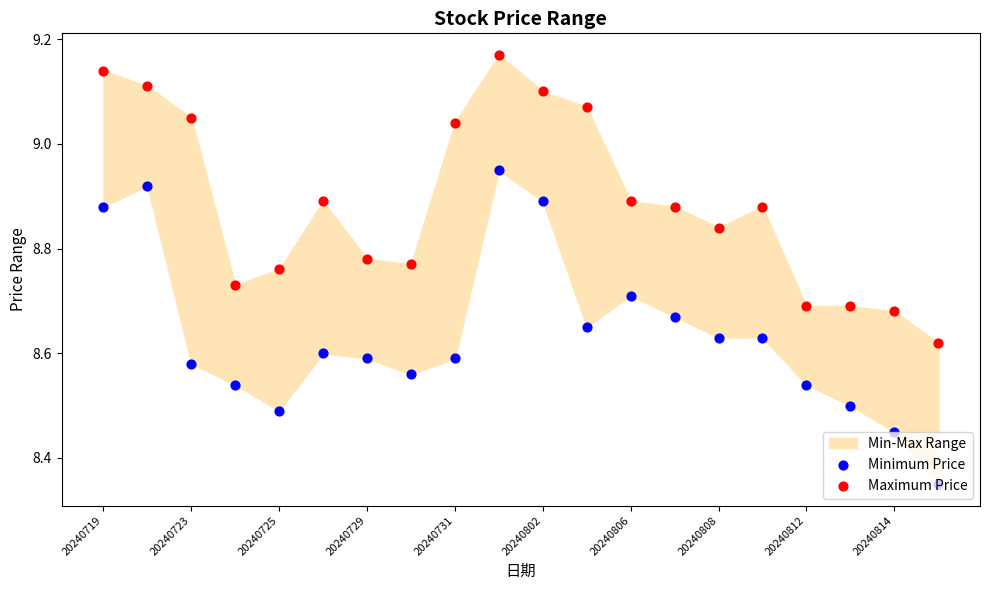

Which series reaches the minimum Y coordinate?

Minimum Price